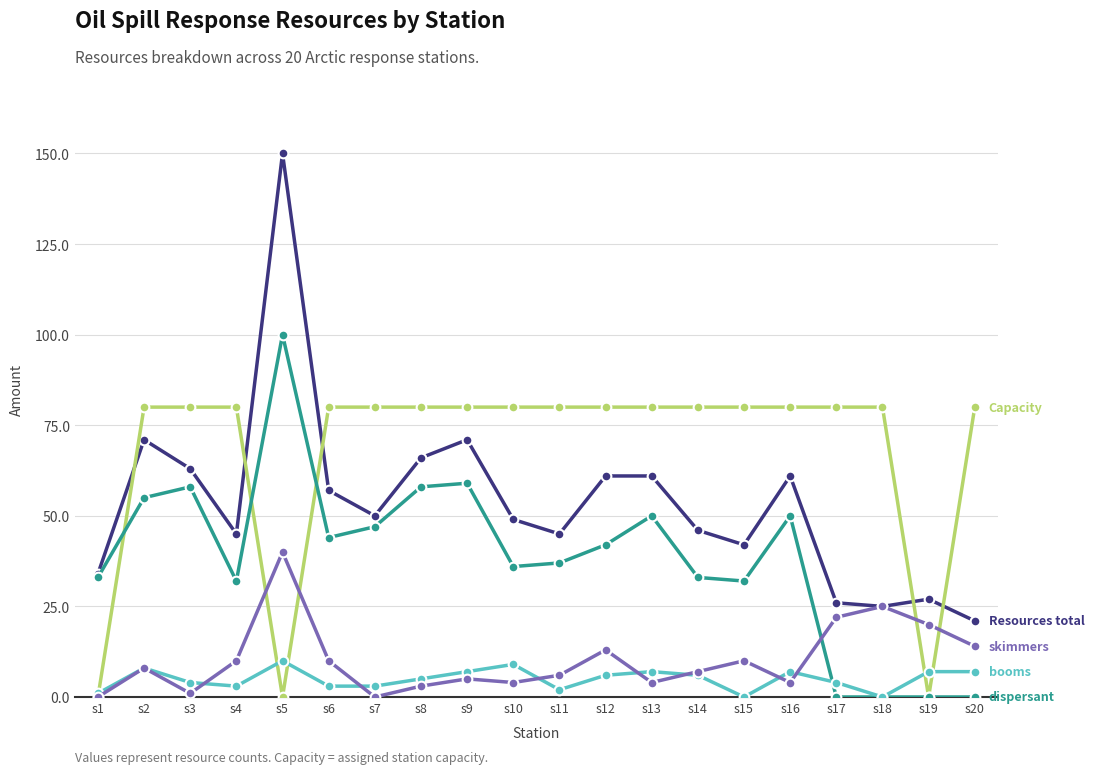

How many distinct data groups are displayed?

5